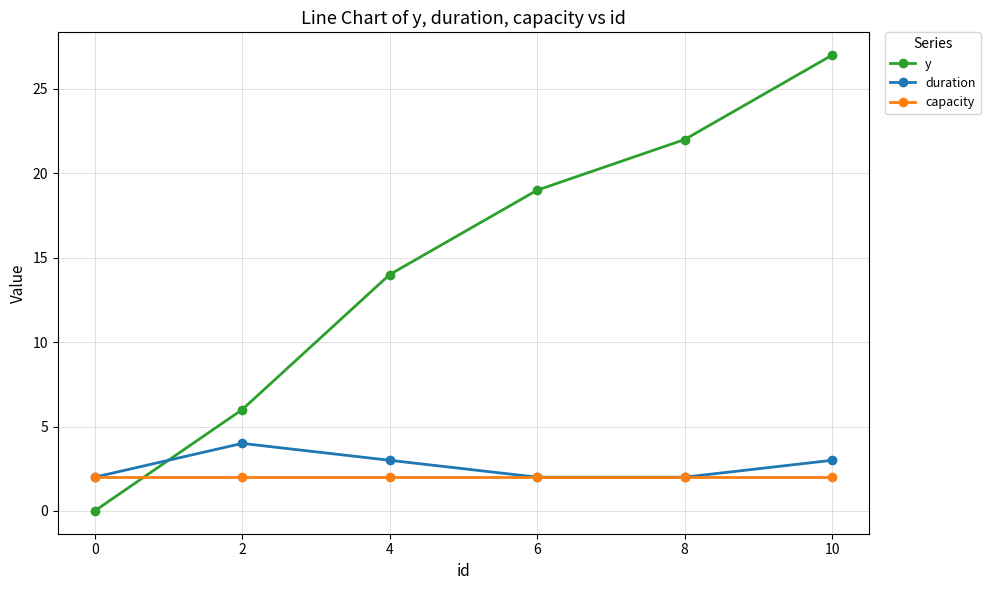

Is the value of capacity at 2 greater than the value of duration at 10?

No